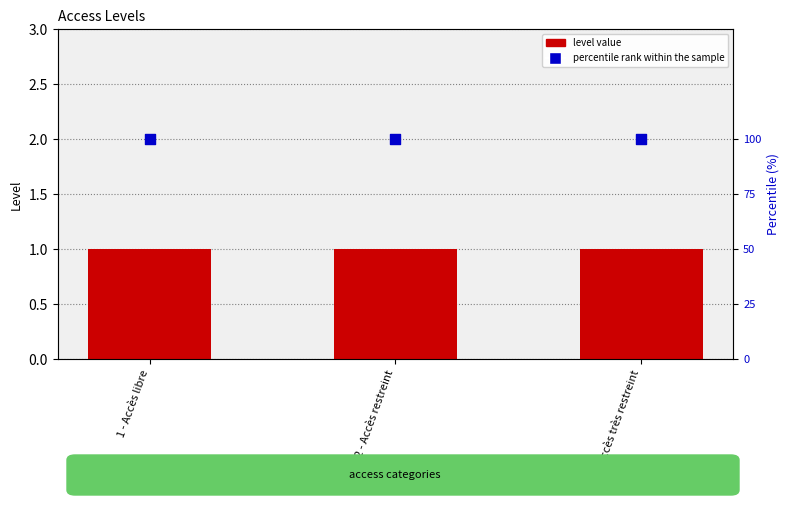

Which series reaches the minimum Y coordinate?

level value